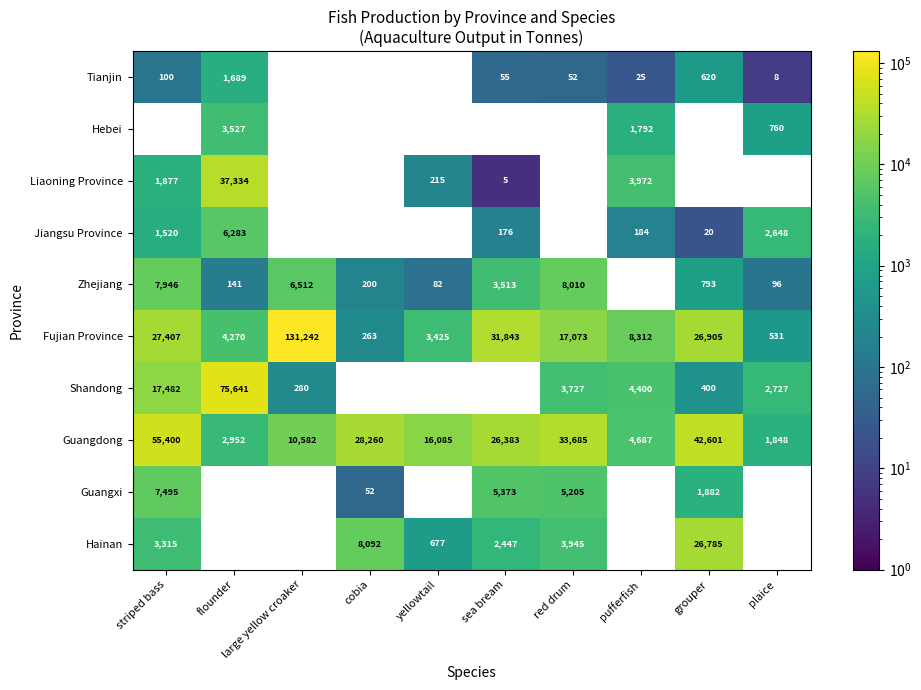

What is the maximum value for Fujian Province?

131242